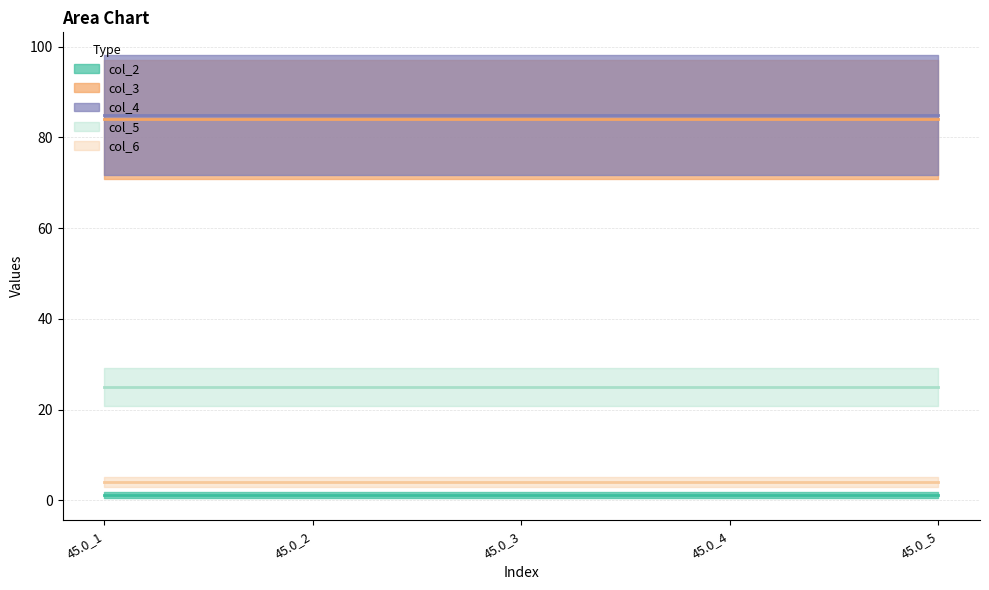

Is it true that col_5 equals 25.0 at 45.0_2?

True